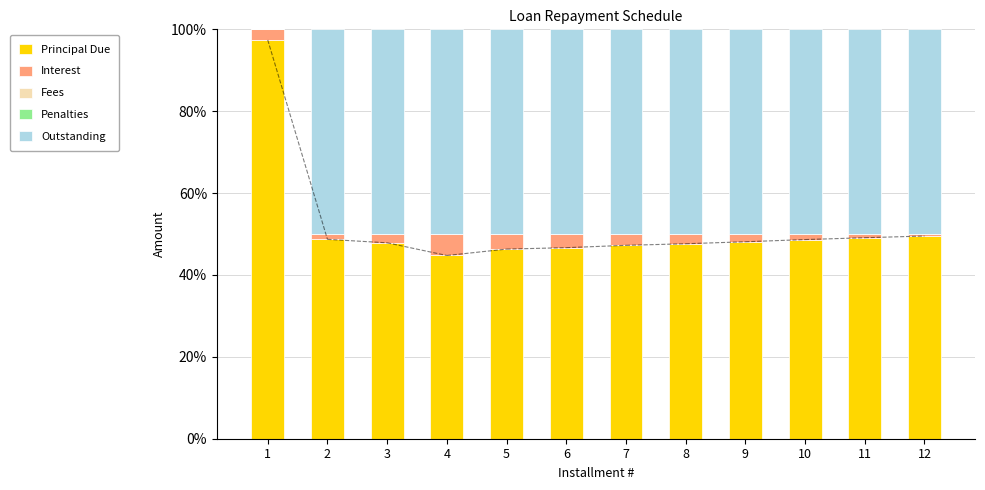

What is the total value across all series at 3?

100.0